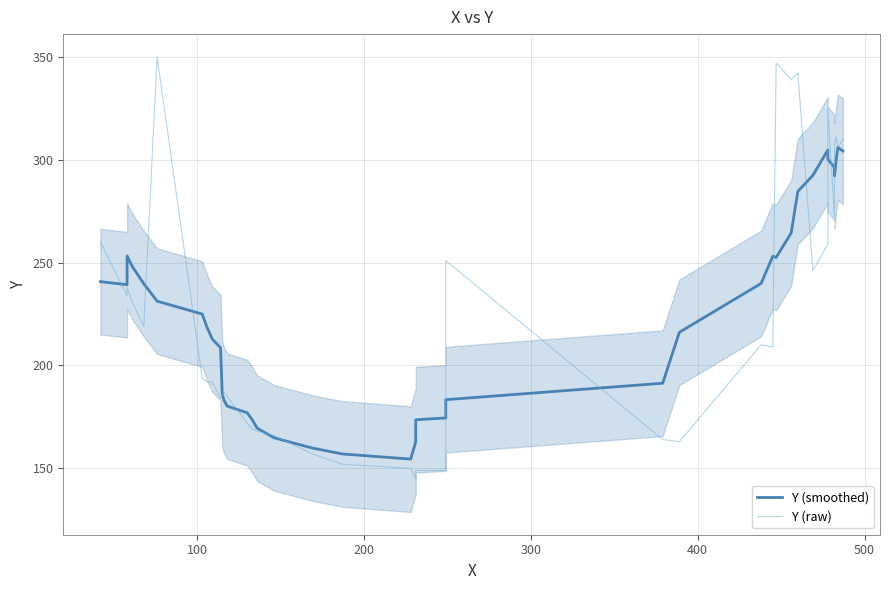

Rank the series by their average value, from lowest to highest.

Y (smoothed), Y (raw)